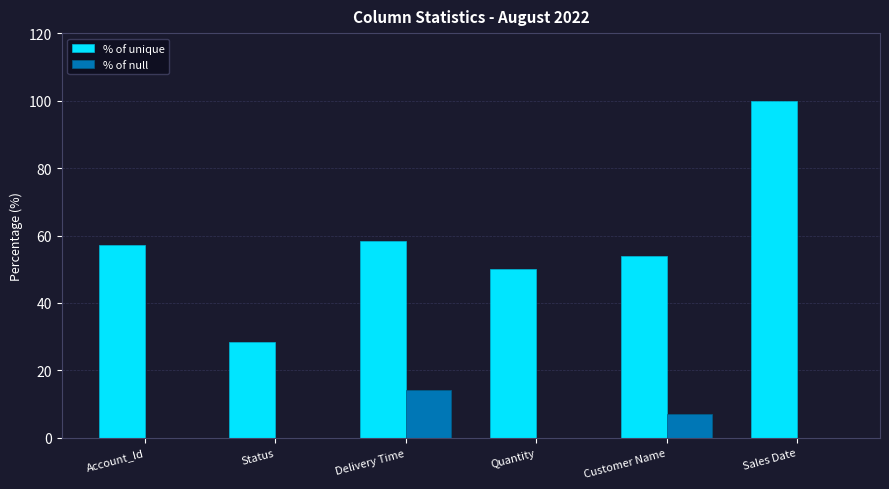

What is the maximum value shown in the chart?

100.0